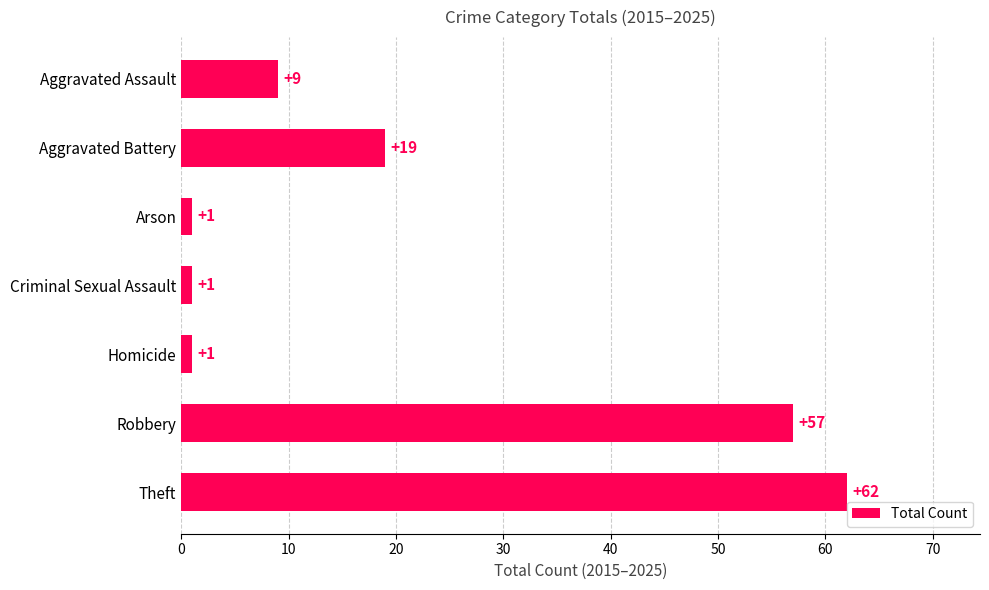

The value at Homicide is 1. True or false?

True